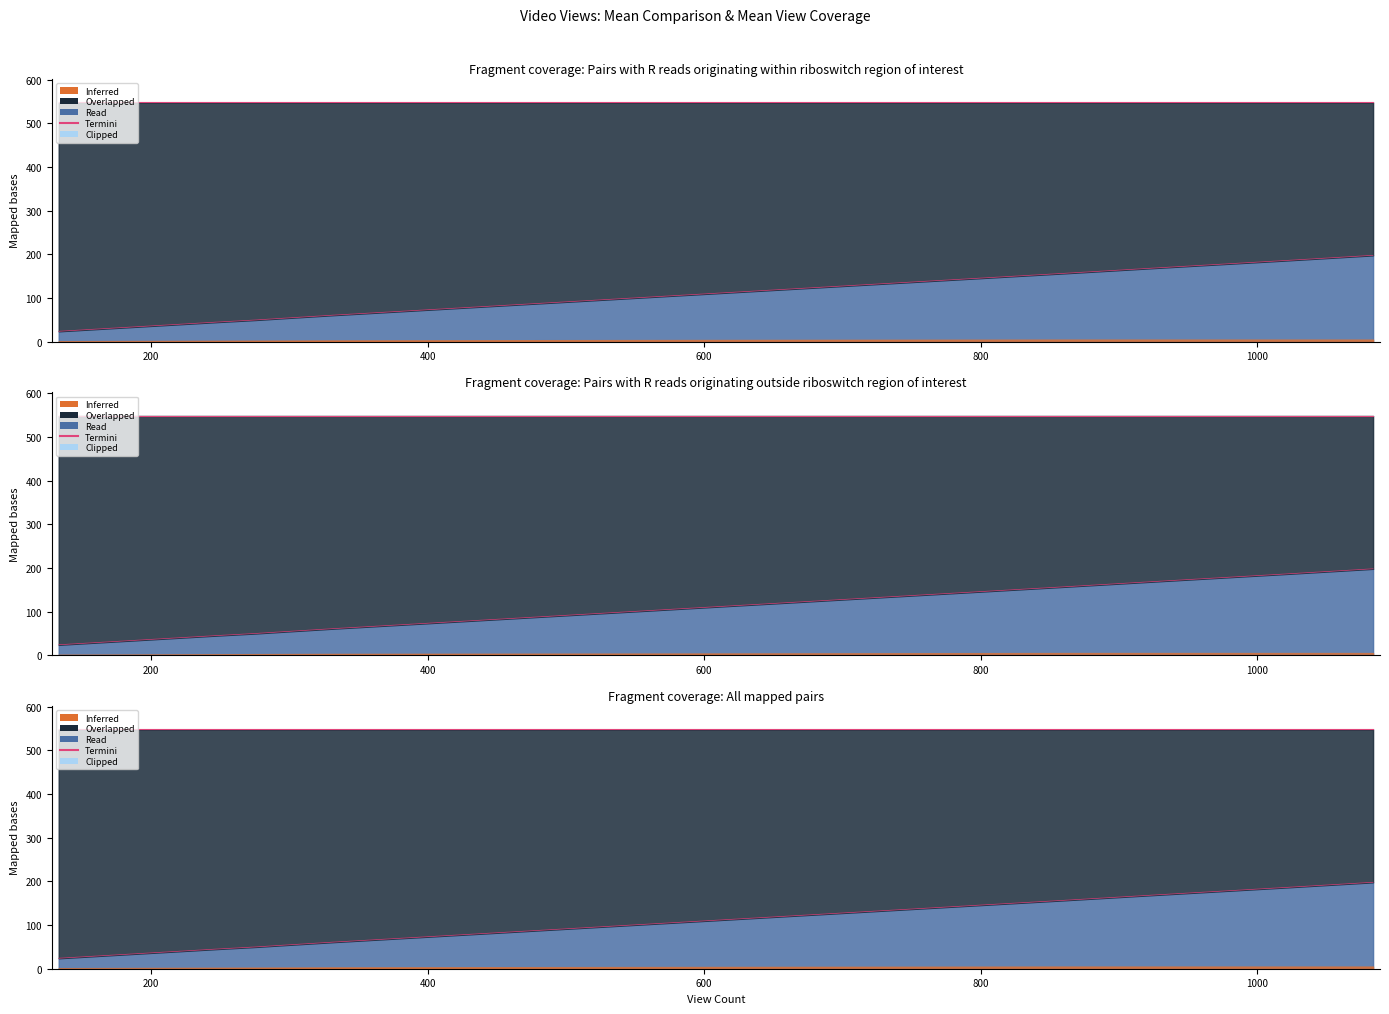

Which label corresponds to the smallest value in the chart?

133